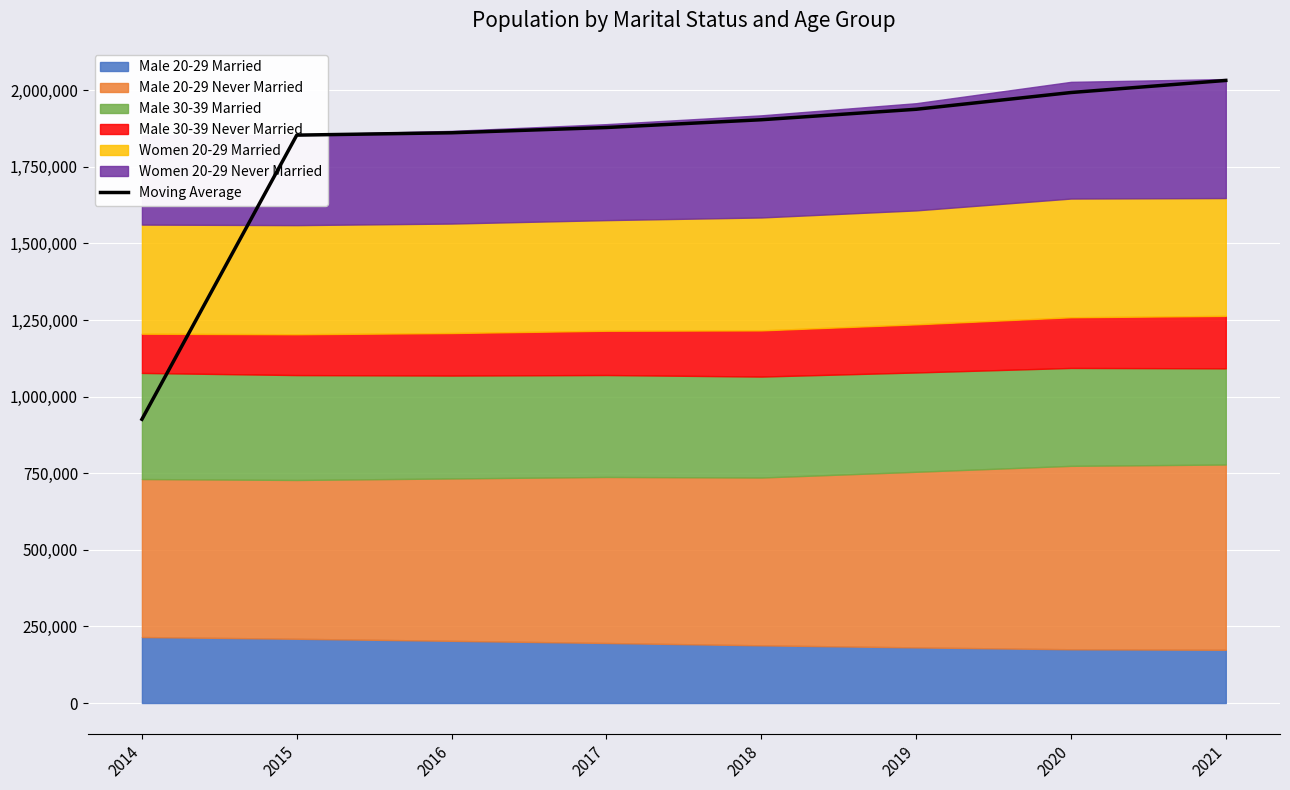

What is the maximum value for Moving Average?

2032158.5